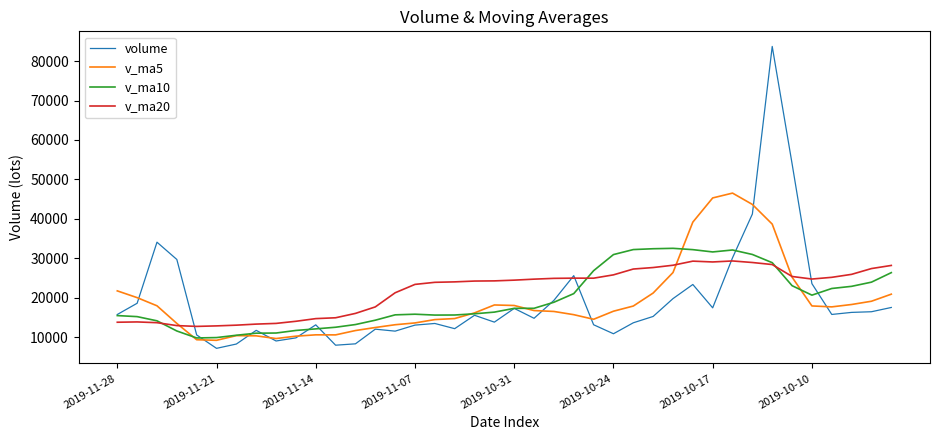

Which series has the largest range (max minus min)?

volume